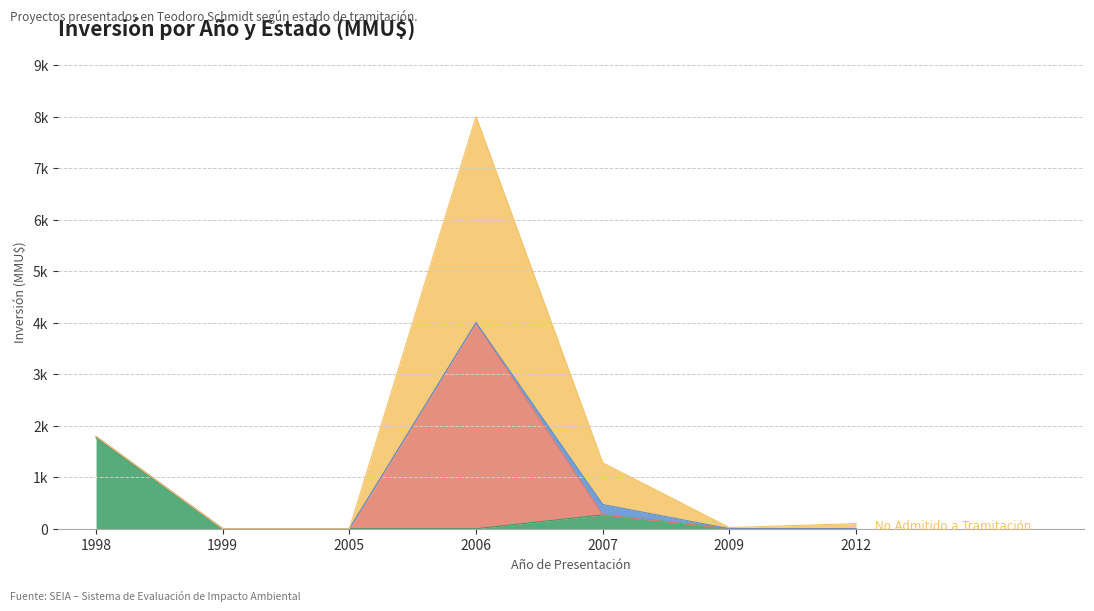

List the series in order of their overall mean, lowest first.

Desistido, Aprobado, Rechazado, No Admitido a Tramitación